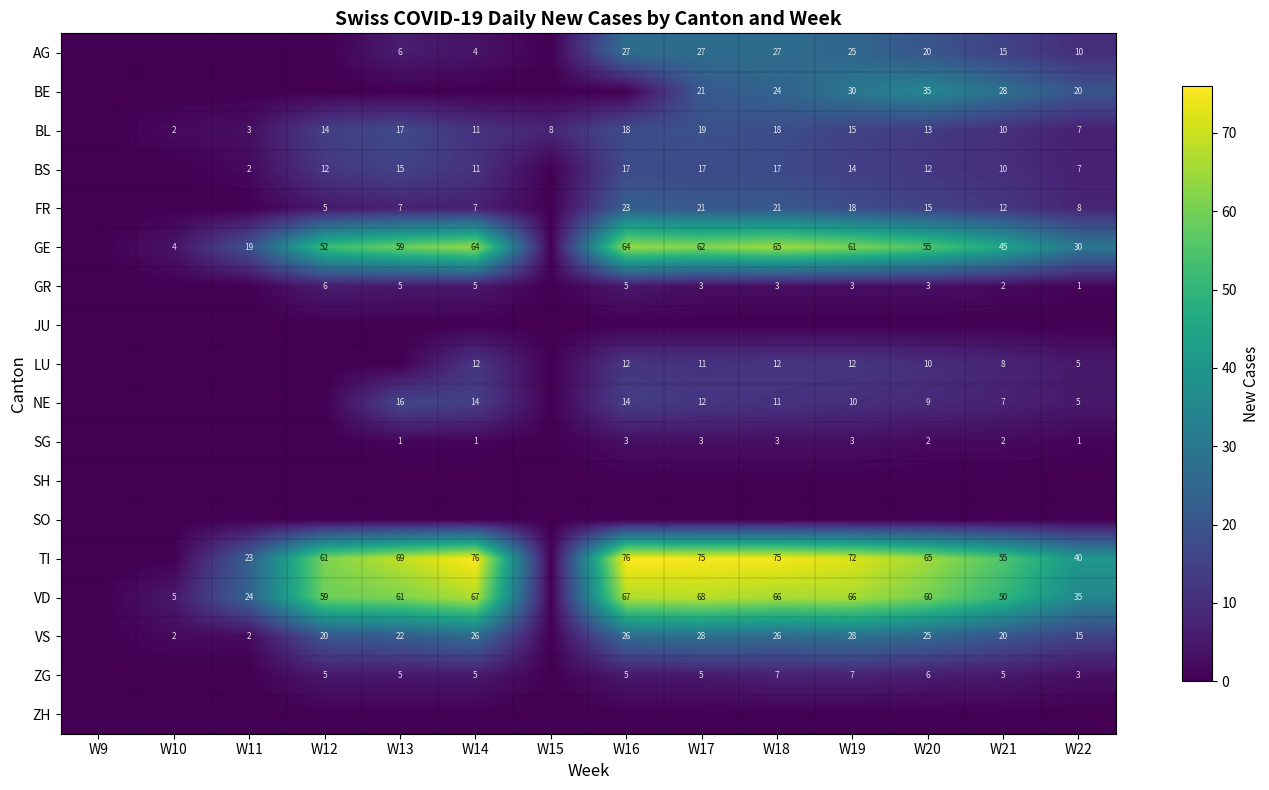

True or false: NE has a value of 8 at W14.

False